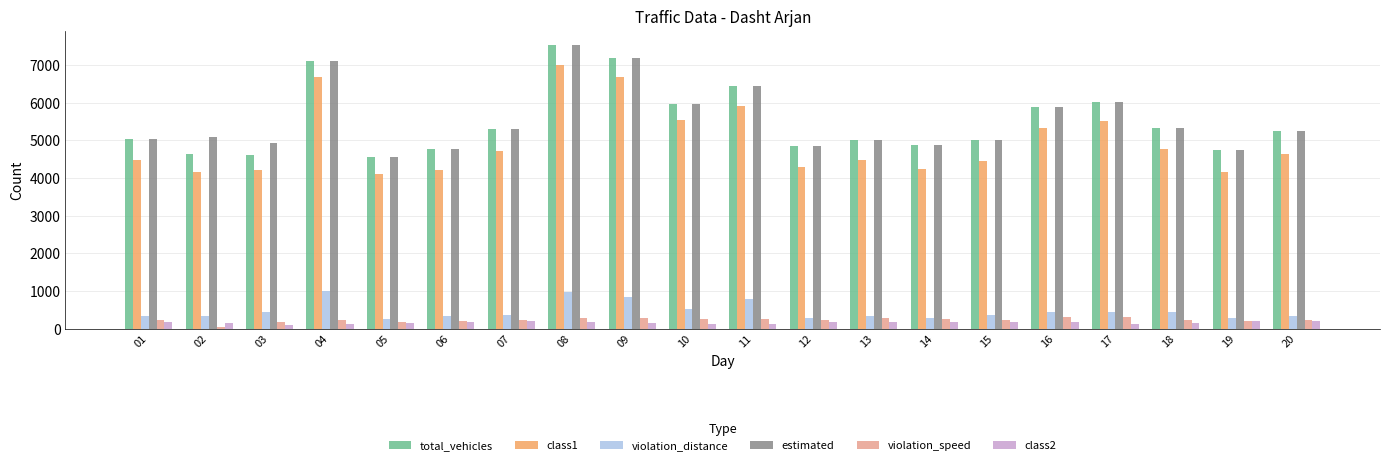

Read the total_vehicles value at 04, to the nearest 10.

7110